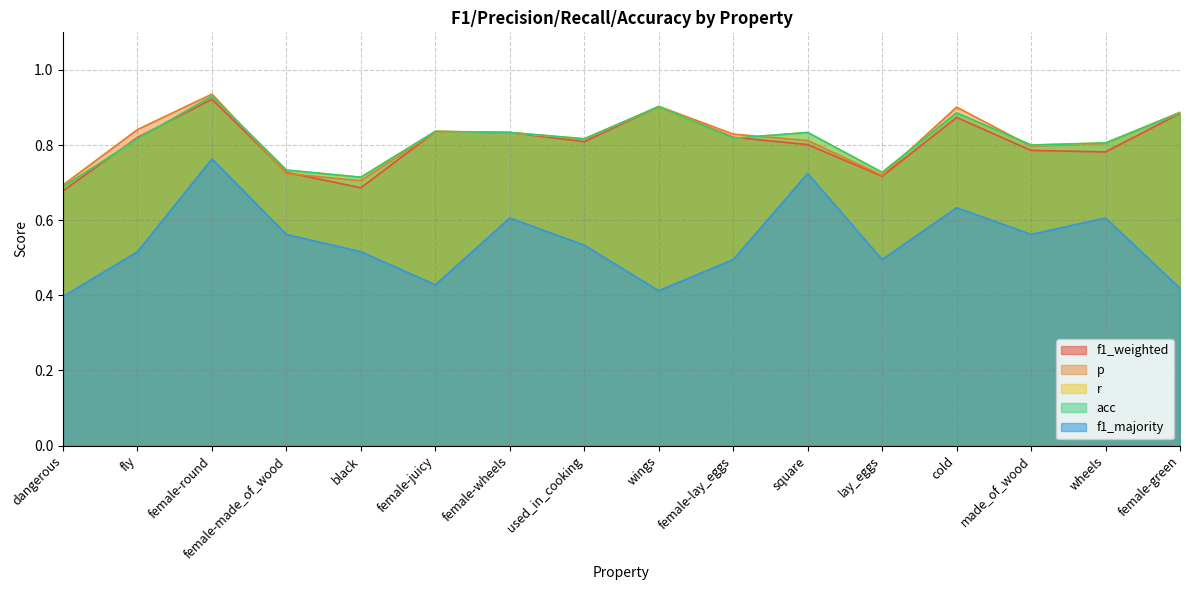

True or false: acc has a value of 0.9 at female-green.

True